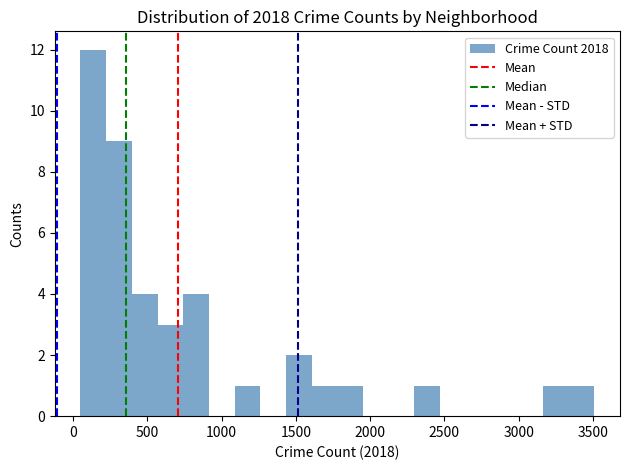

Read against the x-axis, roughly where is the centre of the tallest bar?

150